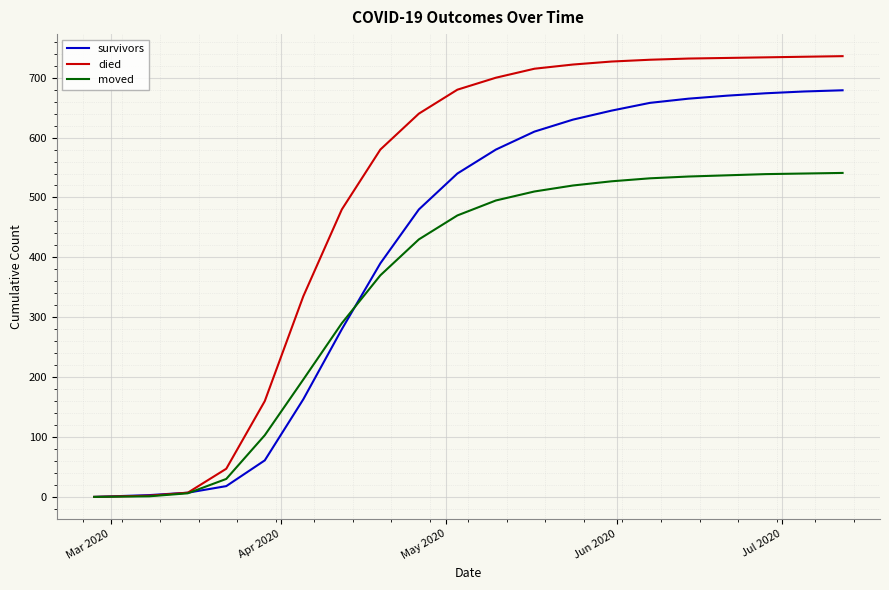

List the series in order of their peak value, highest first.

died, survivors, moved